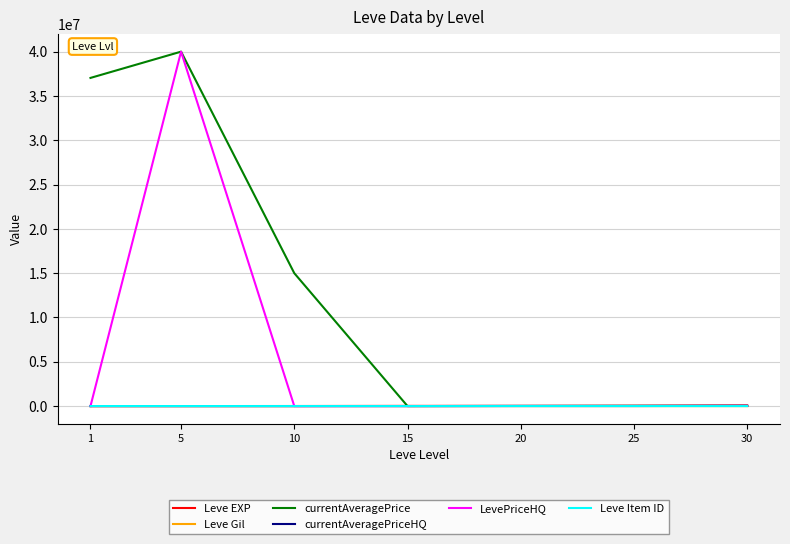

At which category is the sum across all series the highest?

5